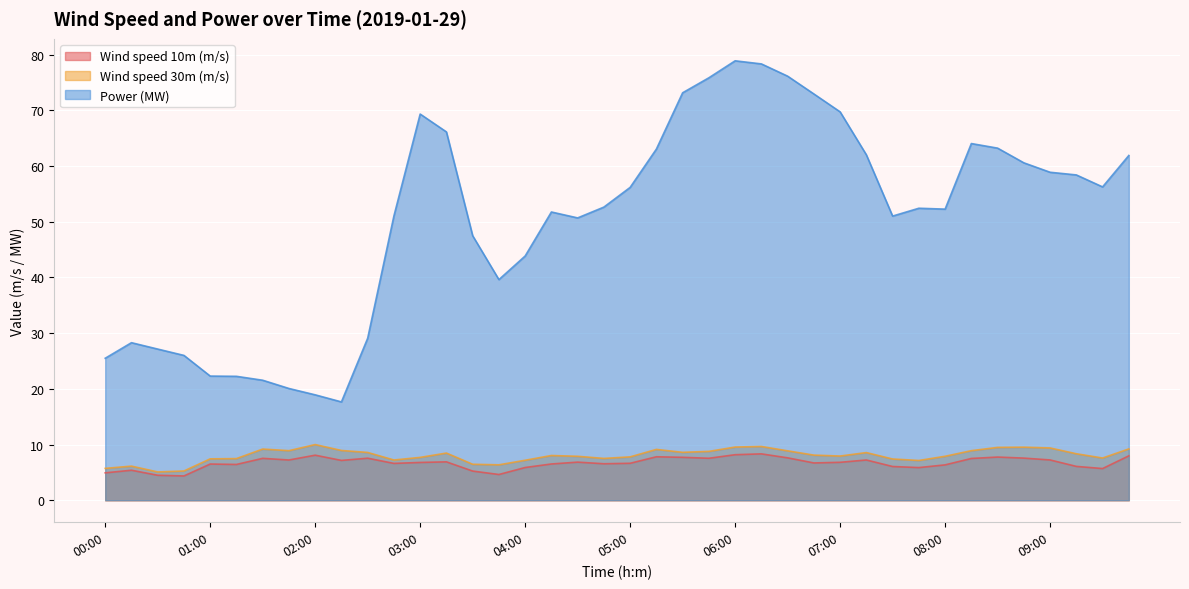

Reading right to left, transcribe all the data shown in this chart.

Wind speed 10m (m/s): 09:45=8.0	09:30=5.7	09:15=6.1	09:00=7.2	08:45=7.6	08:30=7.8	08:15=7.5	08:00=6.3	07:45=5.9	07:30=6.1	07:15=7.2	07:00=6.8	06:45=6.7	06:30=7.6	06:15=8.3	06:00=8.2	05:45=7.5	05:30=7.7	05:15=7.8	05:00=6.6	04:45=6.5	04:30=6.8	04:15=6.5	04:00=5.9	03:45=4.6	03:30=5.2	03:15=6.9	03:00=6.8	02:45=6.6	02:30=7.5	02:15=7.2	02:00=8.1	01:45=7.2	01:30=7.5	01:15=6.4	01:00=6.5	00:45=4.4	00:30=4.5	00:15=5.4	00:00=4.9
Wind speed 30m (m/s): 09:45=9.2	09:30=7.6	09:15=8.3	09:00=9.4	08:45=9.5	08:30=9.5	08:15=8.9	08:00=7.9	07:45=7.1	07:30=7.4	07:15=8.6	07:00=7.9	06:45=8.1	06:30=8.9	06:15=9.7	06:00=9.5	05:45=8.8	05:30=8.6	05:15=9.1	05:00=7.8	04:45=7.5	04:30=7.9	04:15=8.0	04:00=7.2	03:45=6.4	03:30=6.5	03:15=8.5	03:00=7.7	02:45=7.2	02:30=8.6	02:15=8.9	02:00=10.0	01:45=8.9	01:30=9.2	01:15=7.5	01:00=7.4	00:45=5.3	00:30=5.1	00:15=6.1	00:00=5.7
Power (MW): 09:45=61.9	09:30=56.2	09:15=58.4	09:00=58.9	08:45=60.6	08:30=63.2	08:15=64.0	08:00=52.3	07:45=52.4	07:30=51.0	07:15=62.0	07:00=69.7	06:45=72.9	06:30=76.1	06:15=78.3	06:00=78.9	05:45=75.8	05:30=73.1	05:15=63.0	05:00=56.2	04:45=52.6	04:30=50.7	04:15=51.7	04:00=43.8	03:45=39.6	03:30=47.5	03:15=66.1	03:00=69.3	02:45=51.0	02:30=29.1	02:15=17.7	02:00=18.9	01:45=20.1	01:30=21.5	01:15=22.2	01:00=22.3	00:45=26.0	00:30=27.1	00:15=28.3	00:00=25.5